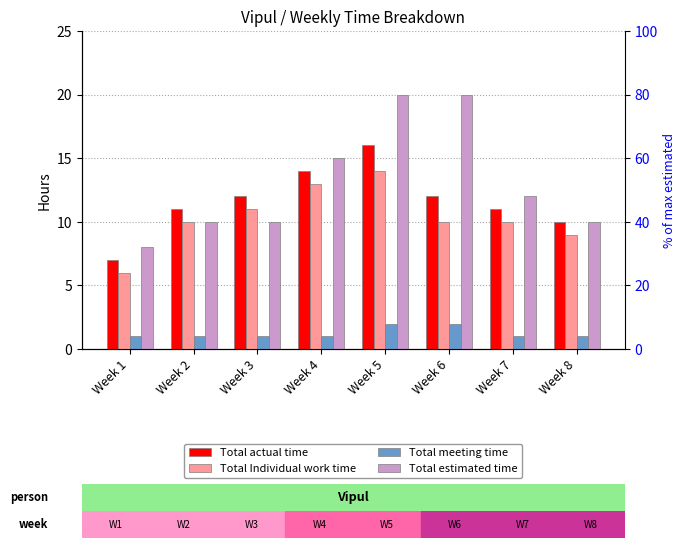

What is the average value of the Total actual time series?

12